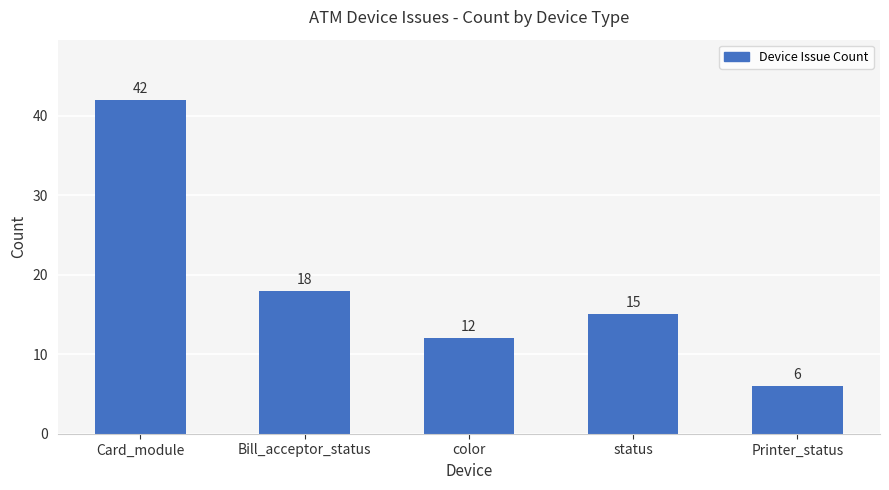

Reading right to left, what are all the values shown in this chart?

6	15	12	18	42